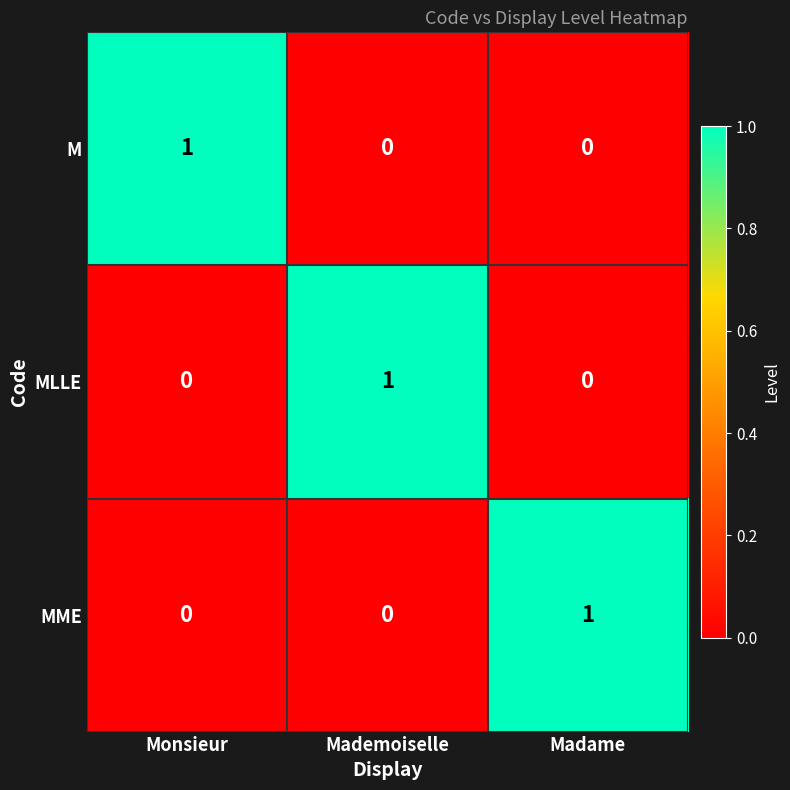

Is the value of M at Monsieur greater than the value of MLLE at Monsieur?

Yes